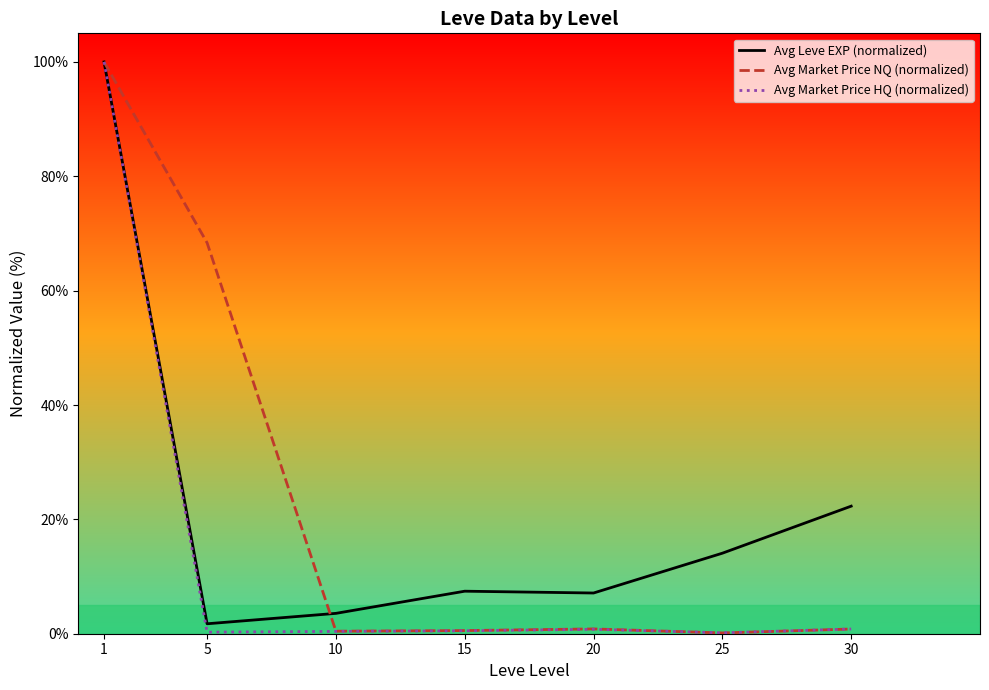

Which series changed the most between 15 and 20?

Avg Leve EXP (normalized)